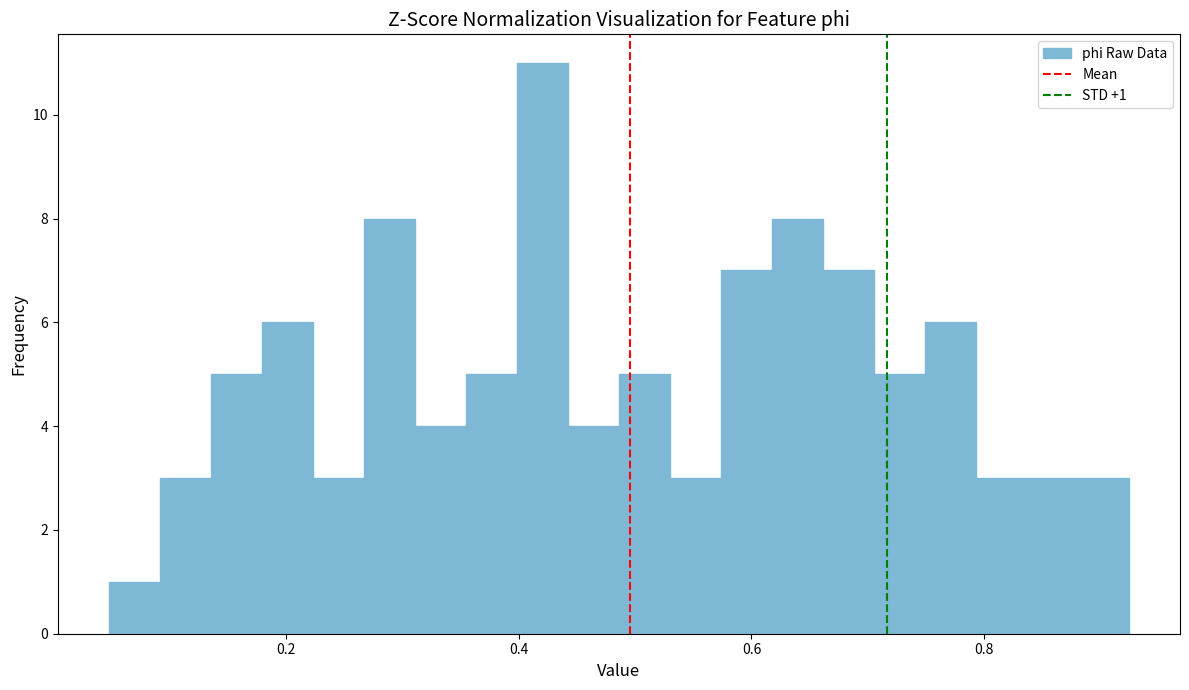

Read against the x-axis, roughly where is the centre of the tallest bar?

0.42